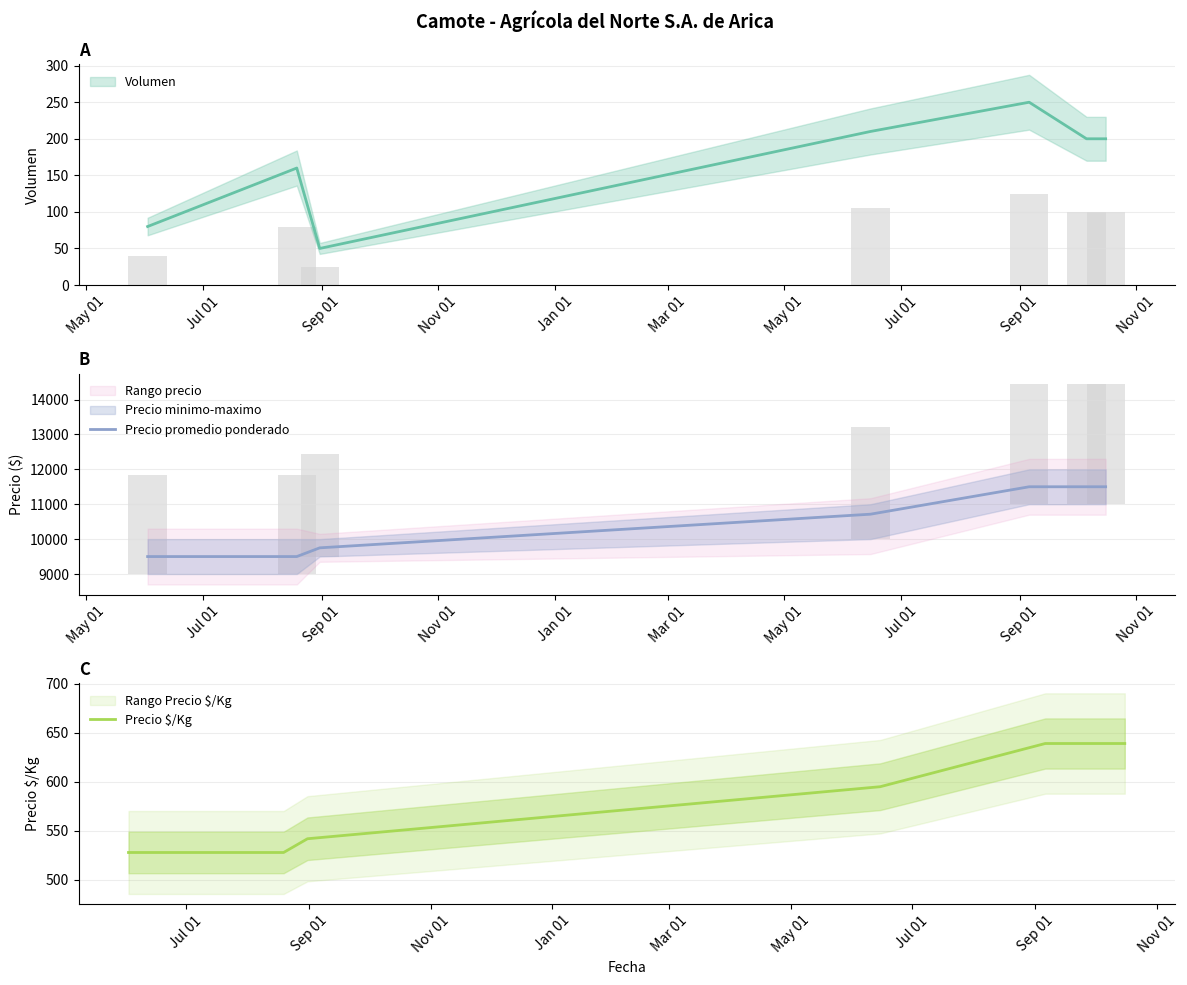

Which series has the widest spread of values?

Precio promedio ponderado